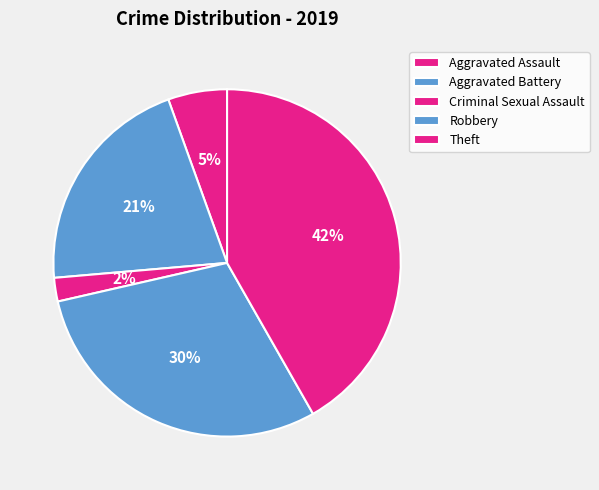

Count the number of slices in the pie.

5